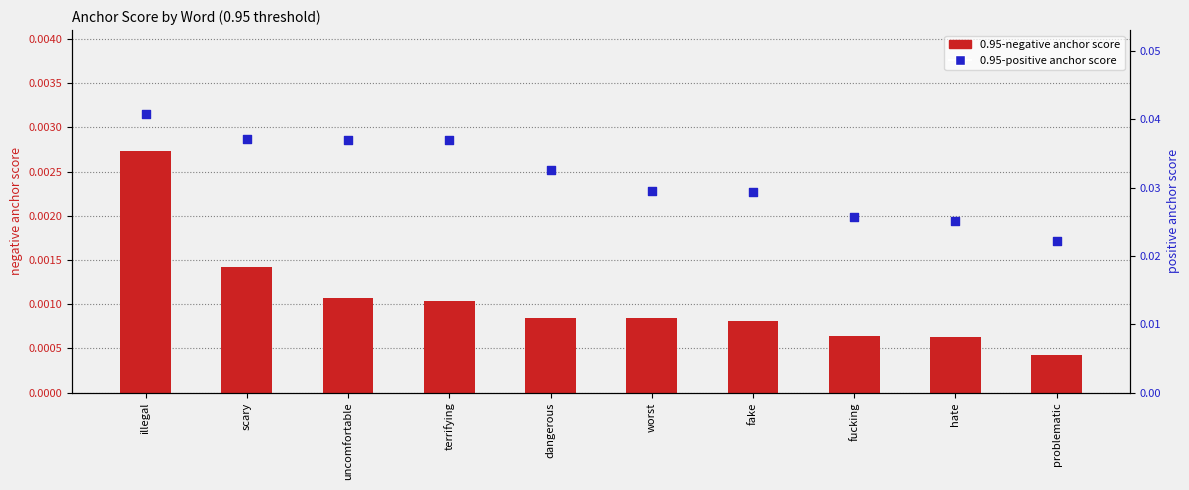

What are all the series names shown in the legend?

0.95-negative anchor score, 0.95-positive anchor score